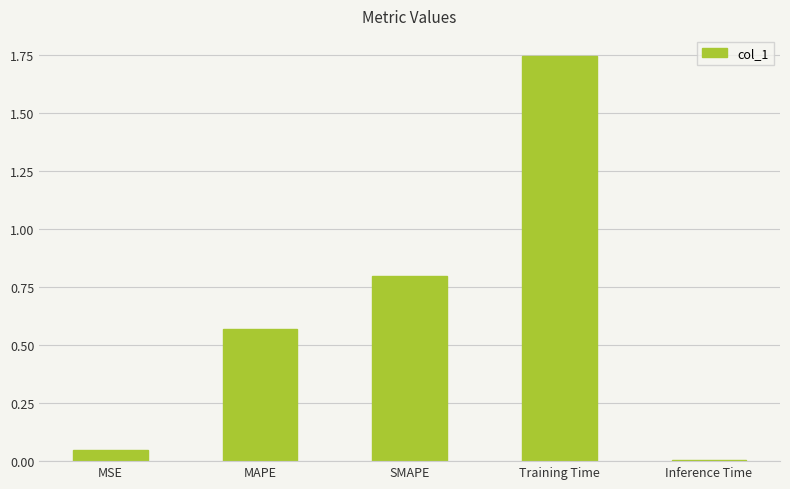

At which category does the chart reach its peak across all series?

Training Time